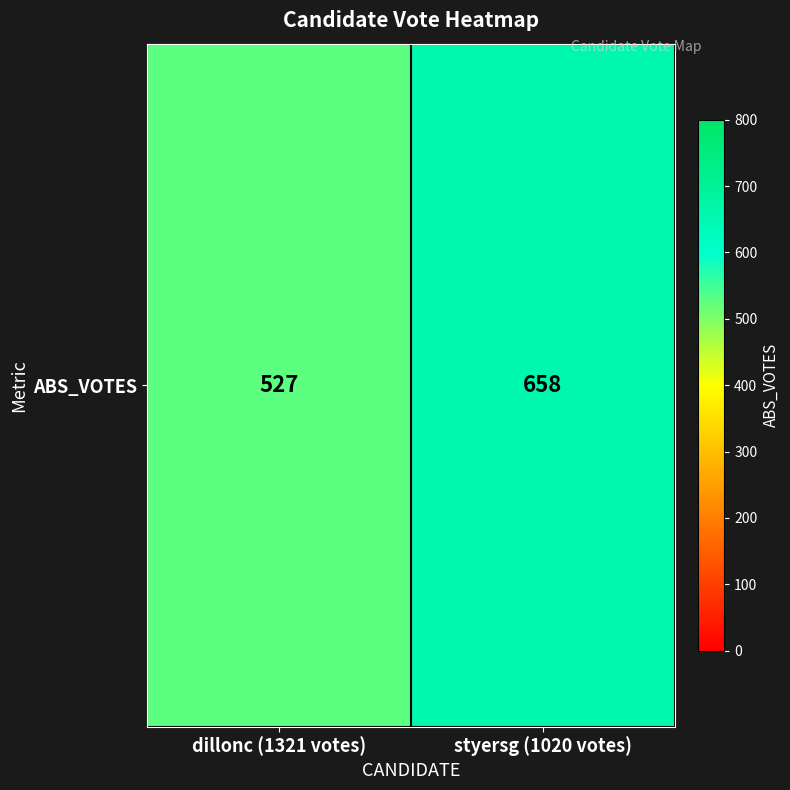

Is it true that the value at styersg (1020 votes) is 252?

False